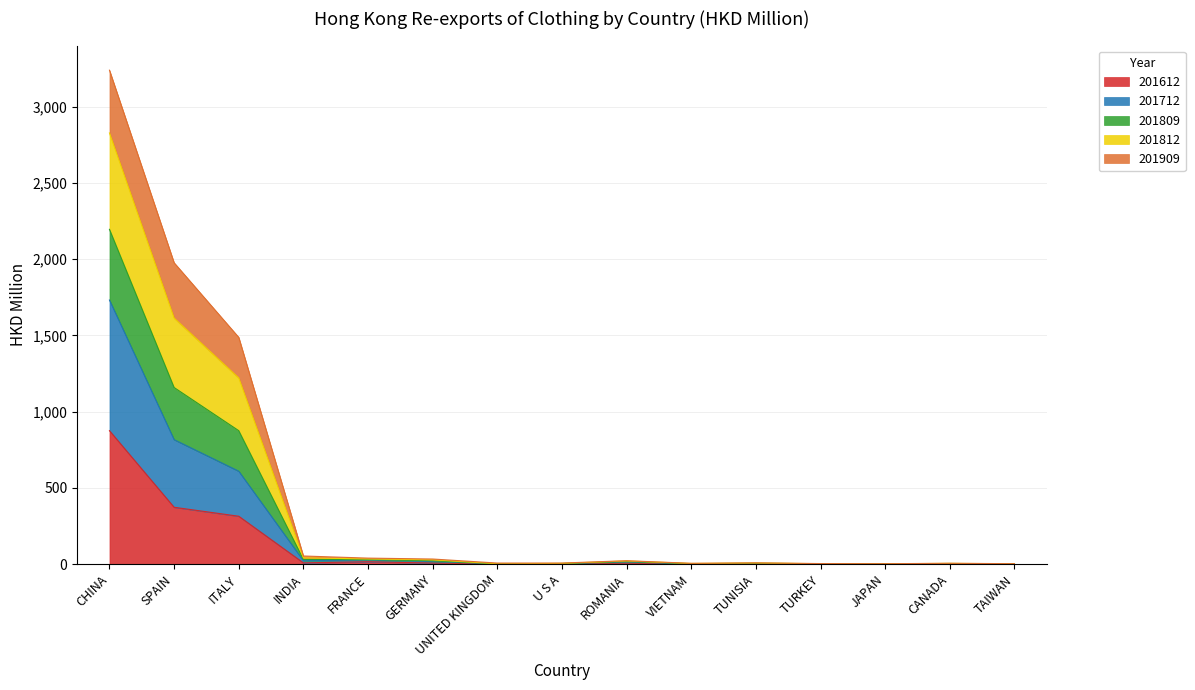

Rank the categories by 201809 value from lowest to highest.

JAPAN, TAIWAN, TURKEY, VIETNAM, CANADA, UNITED KINGDOM, U S A, TUNISIA, ROMANIA, GERMANY, FRANCE, INDIA, ITALY, SPAIN, CHINA